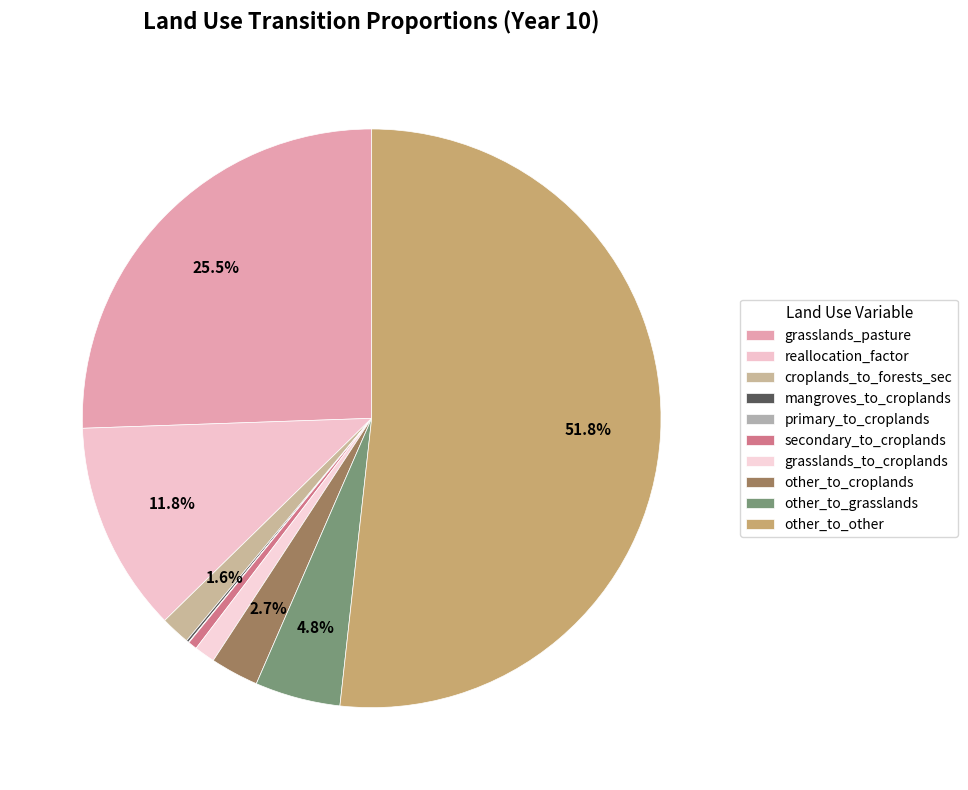

How many segments does this pie chart have?

10